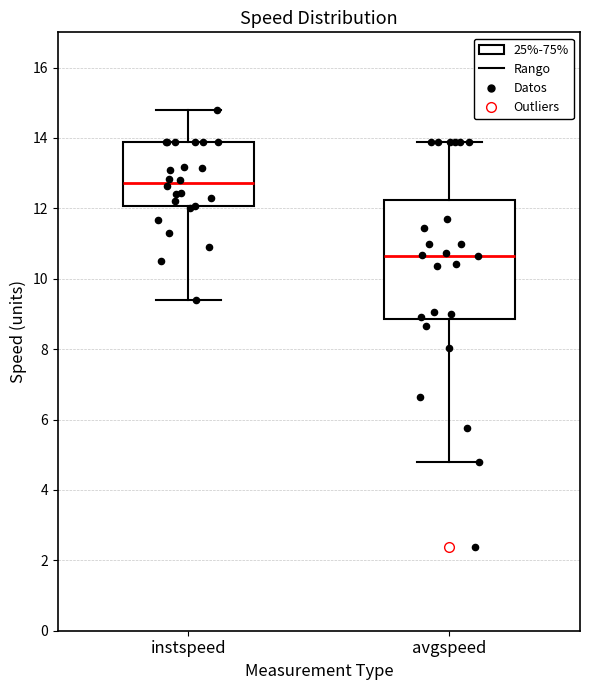

Reading left to right, transcribe this box plot: for each box, give where its median line is, the range the box spans, and where its two whiskers end, as read against the y-axis. The values are not printed on the chart, so give them approximately, as read against the axis.

instspeed: median 12.8, box 12.0 to 13.8, whiskers 9.4 to 14.8
avgspeed: median 10.6, box 8.8 to 12.2, whiskers 4.8 to 13.8